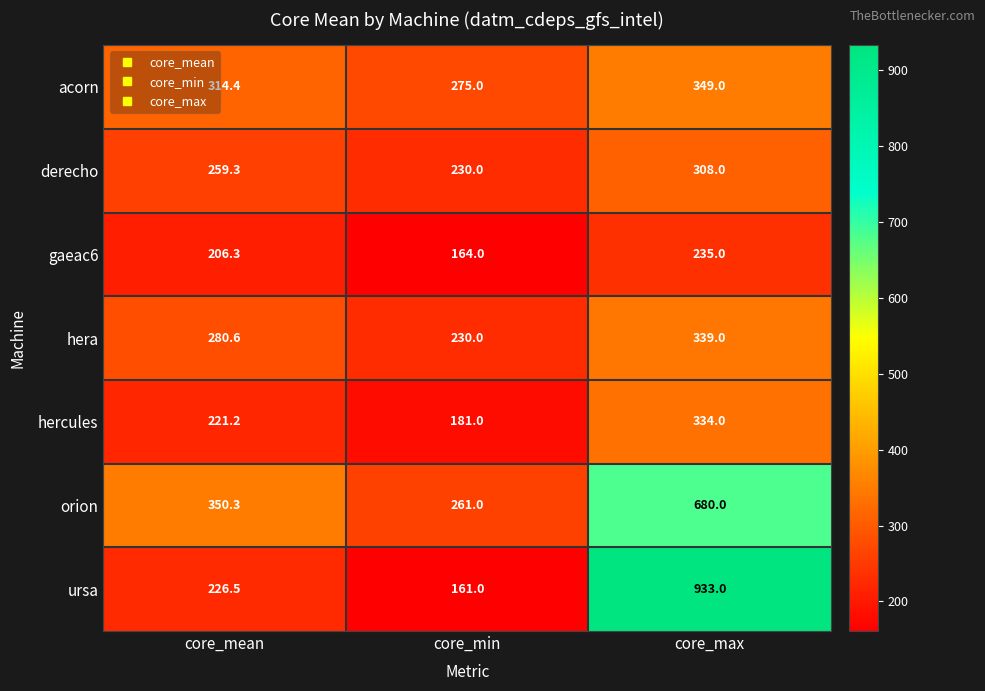

What is the total value across all series at core_mean?

1858.6